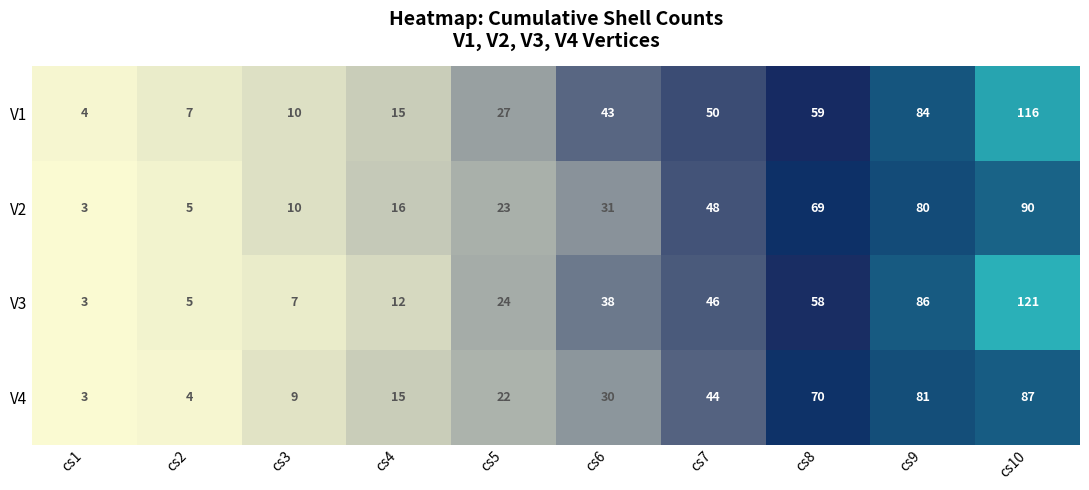

Rank the series by their maximum value, from lowest to highest.

V4, V2, V1, V3